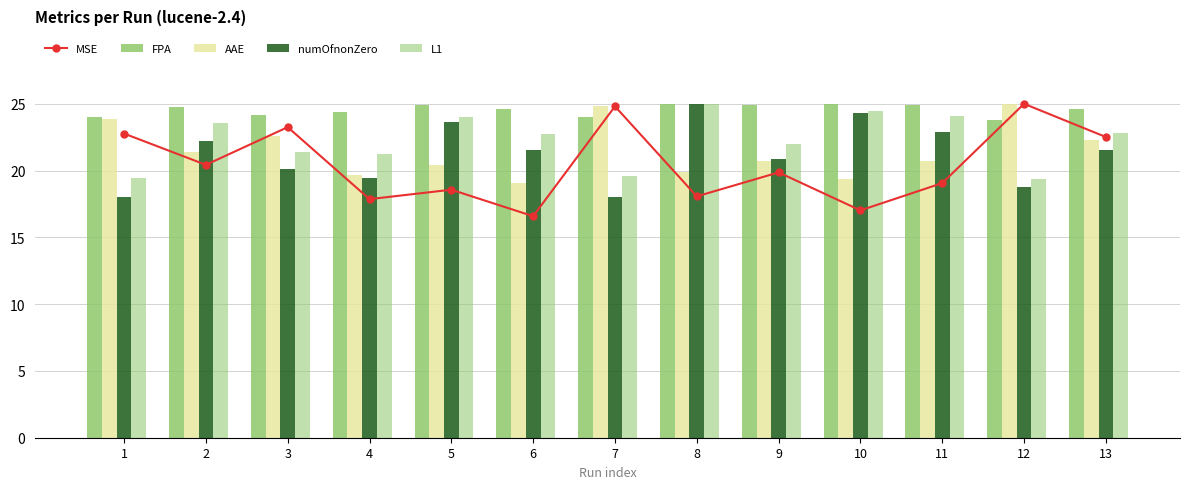

Read the AAE value at 10.

19.4